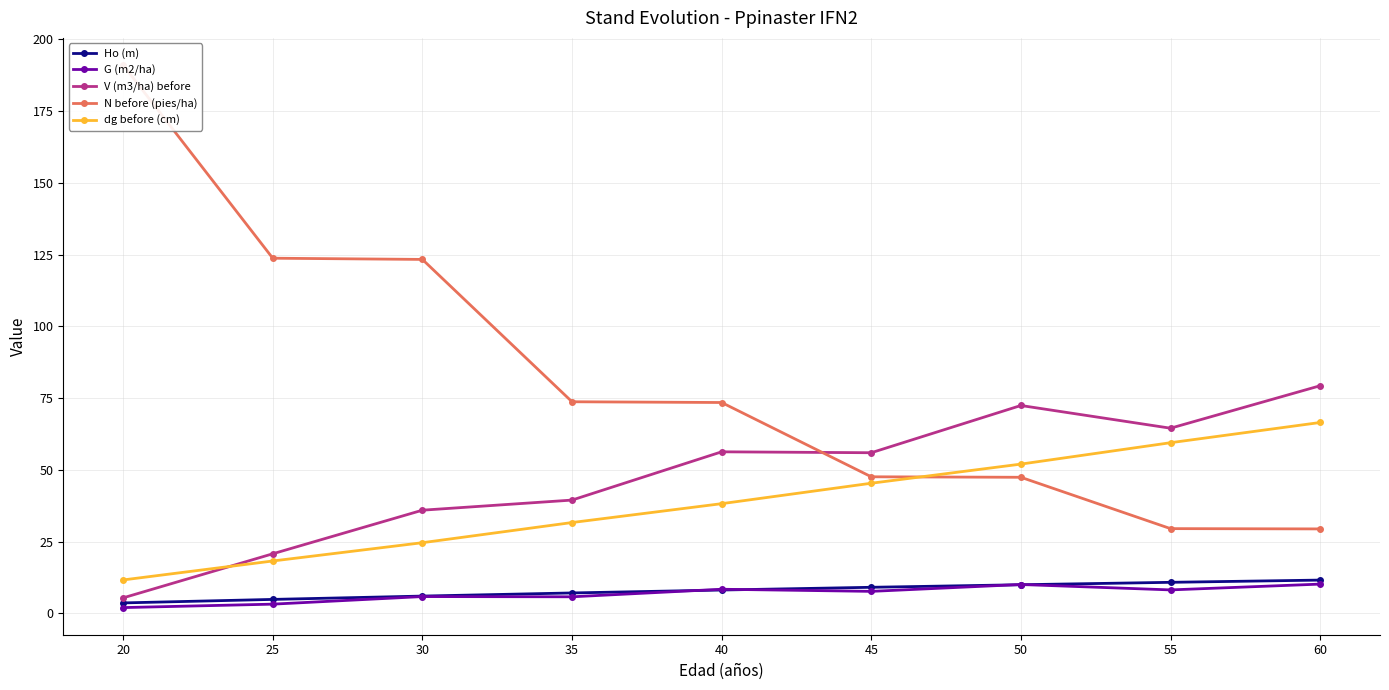

Count the number of categories in the chart.

9